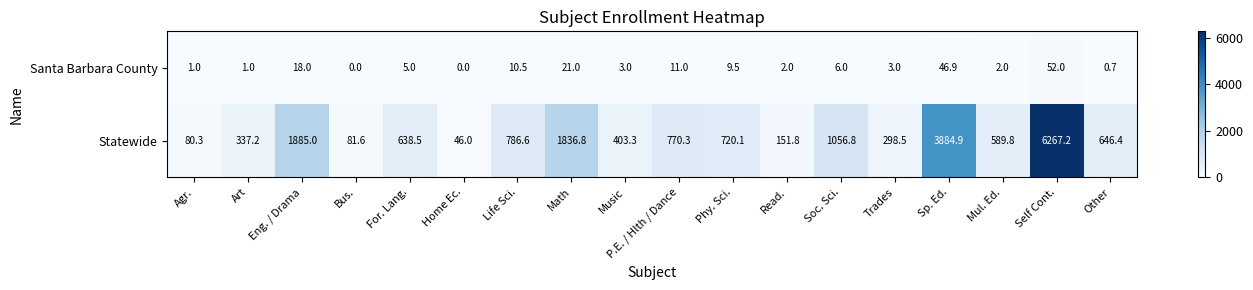

Which category has the highest value across all series?

Self Cont.